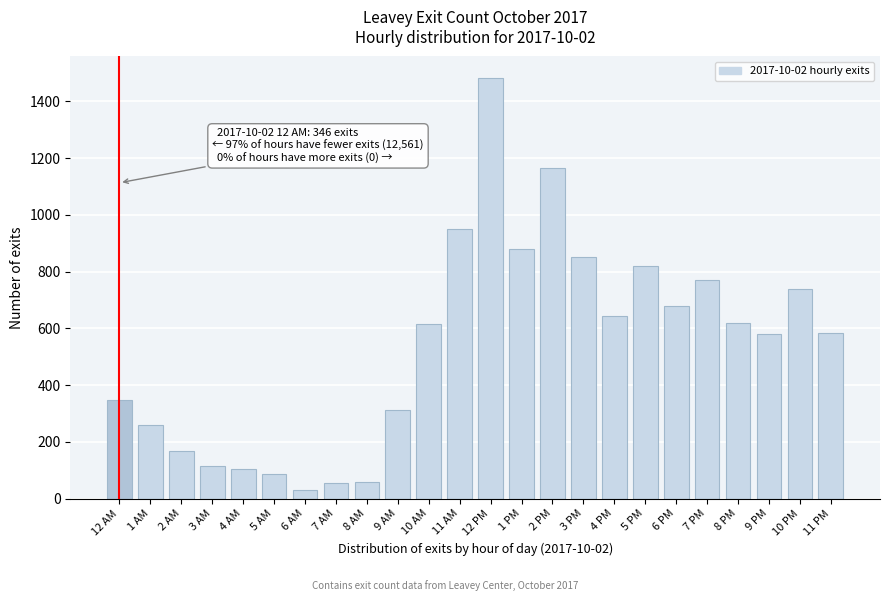

The value at 10 AM is 1072. True or false?

False